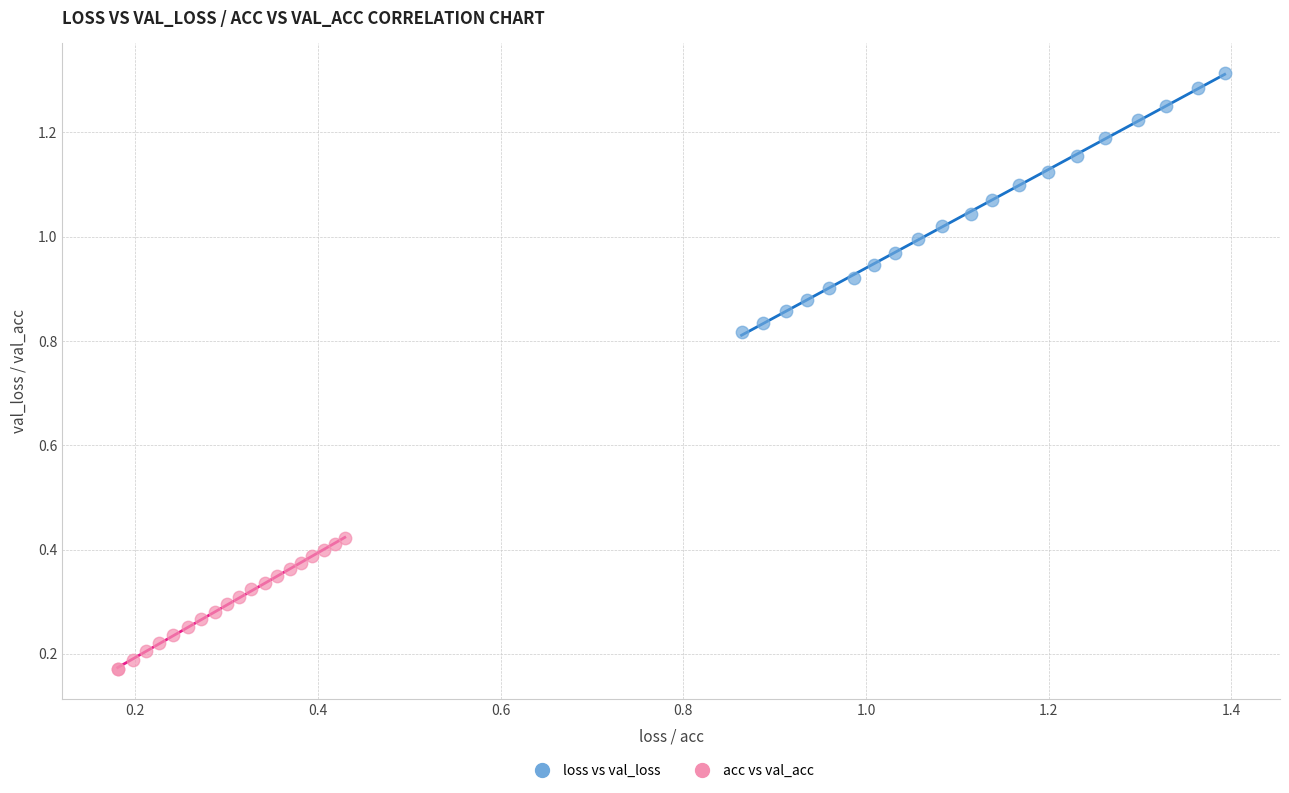

Which series reaches the minimum Y coordinate?

acc vs val_acc